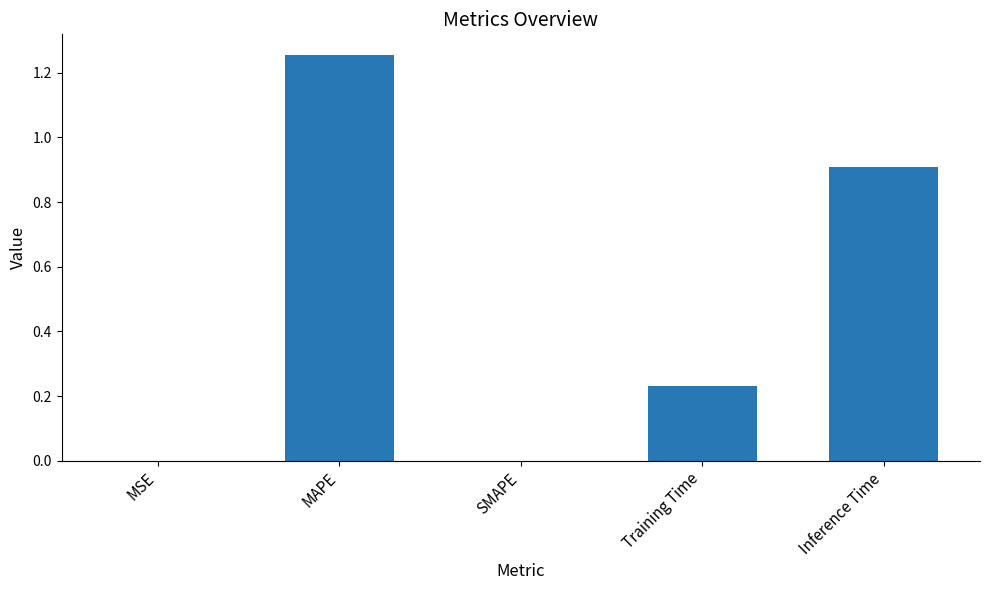

What is the sum of the values at SMAPE and Inference Time?

0.9